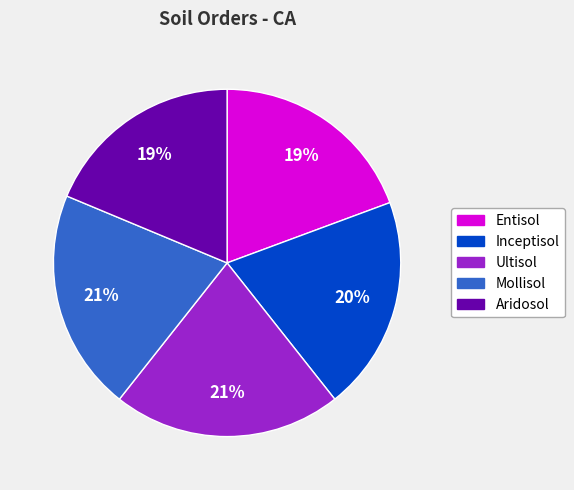

To the nearest percent, what is the combined percentage of Ultisol and Mollisol?

42%